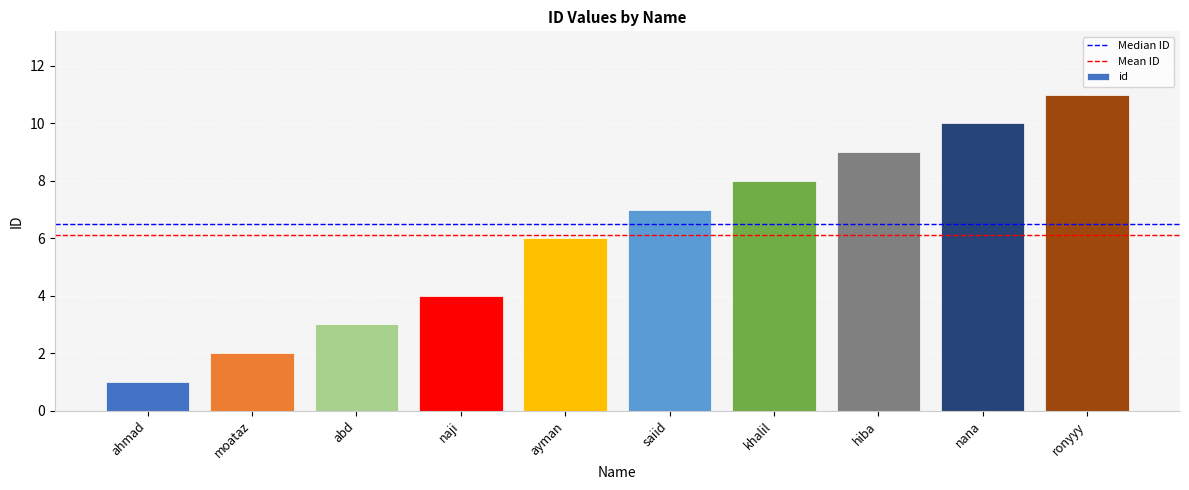

Reading left to right, extract all data points from this chart.

ahmad=1	moataz=2	abd=3	naji=4	ayman=6	saiid=7	khalil=8	hiba=9	nana=10	ronyyy=11